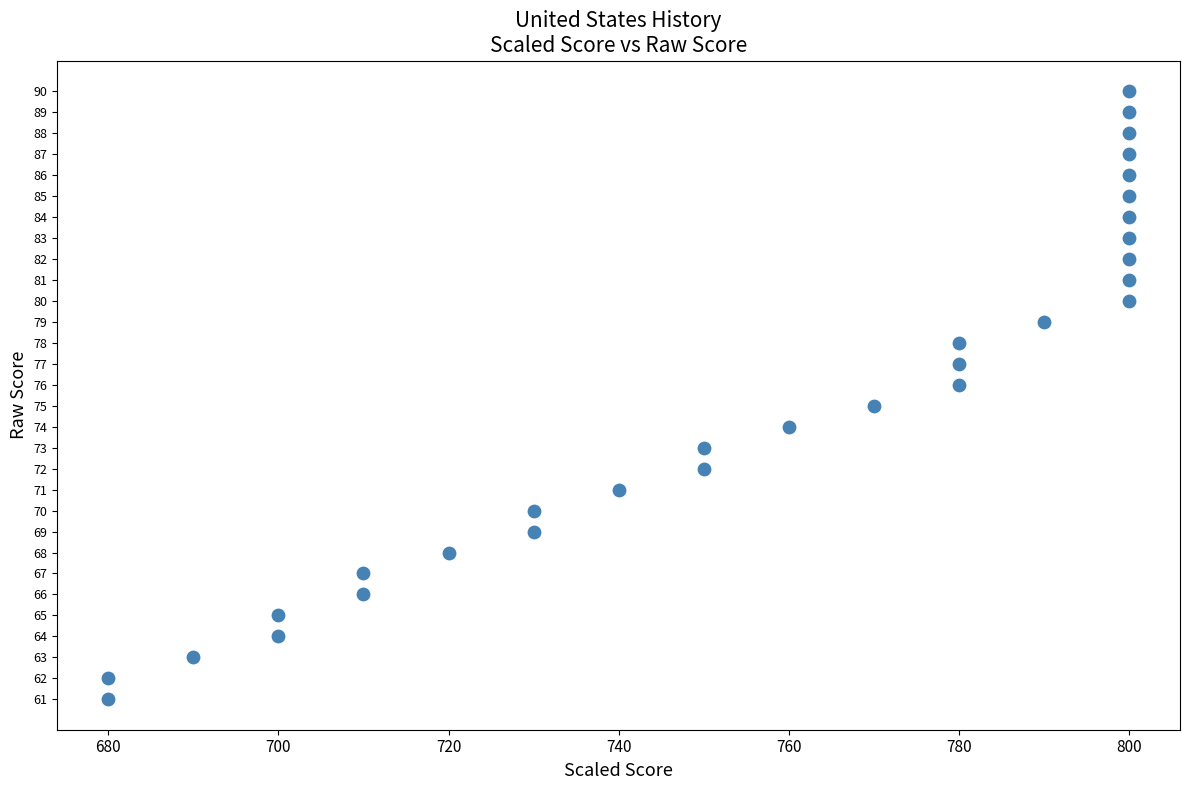

What is the range of X values (max minus min)?

120